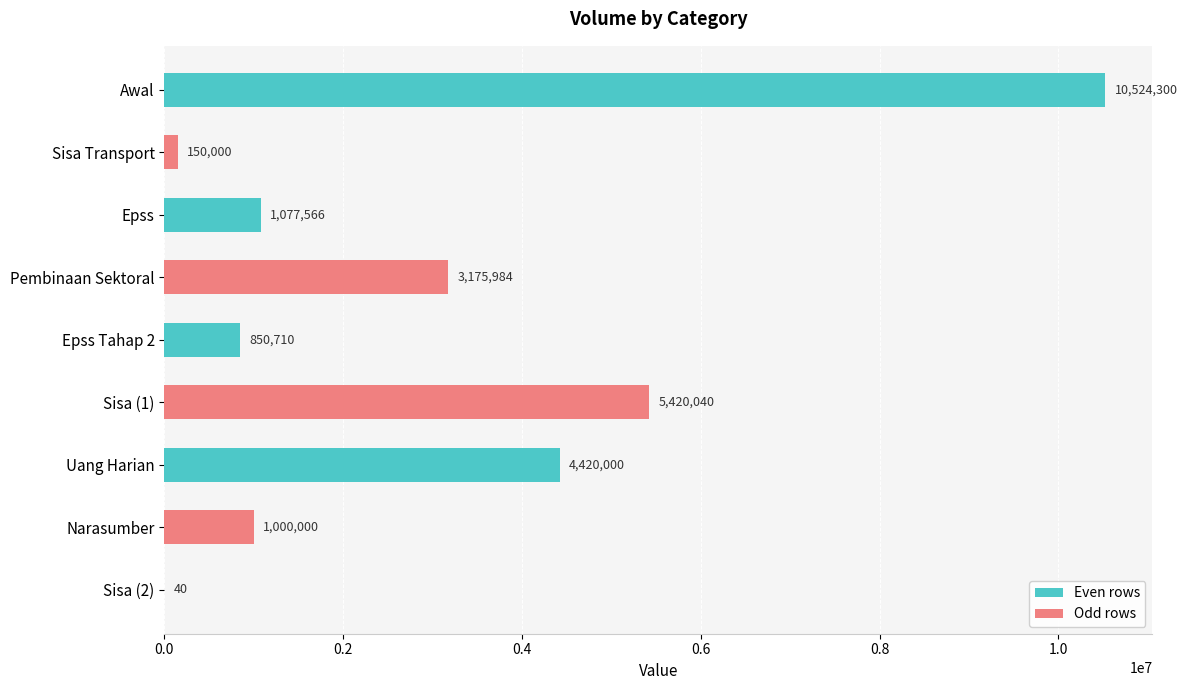

What is the change in value from Awal to Pembinaan Sektoral?

-7348316